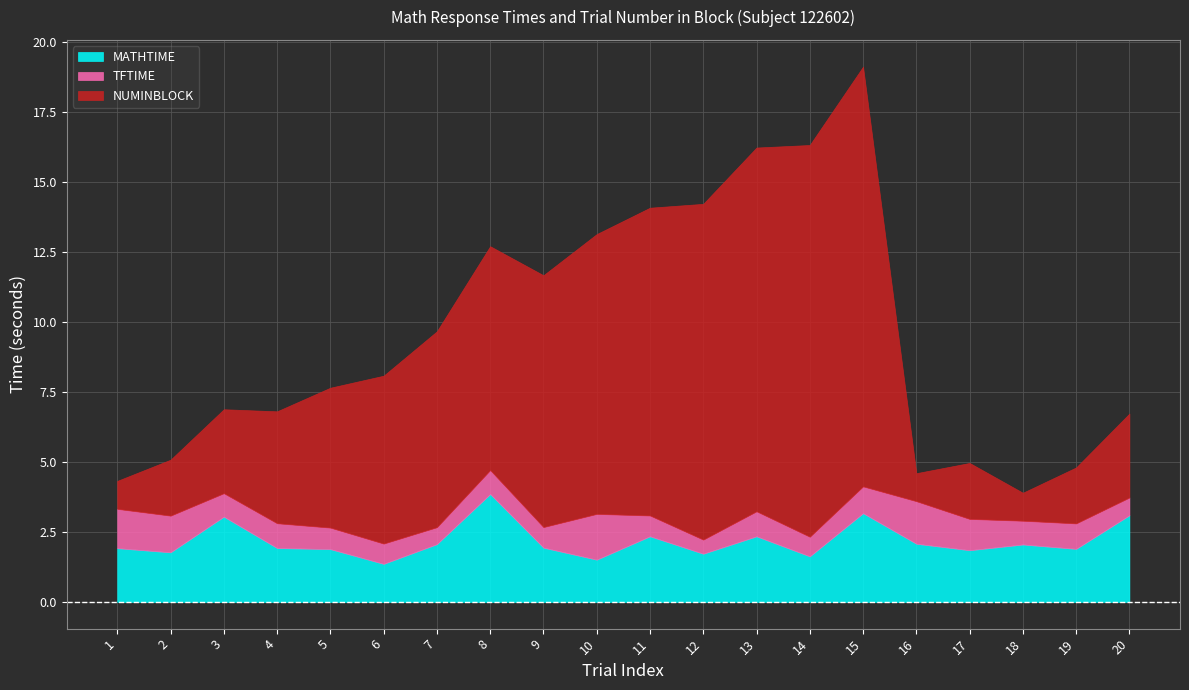

What are all the series names shown in the legend?

MATHTIME, TFTIME, NUMINBLOCK